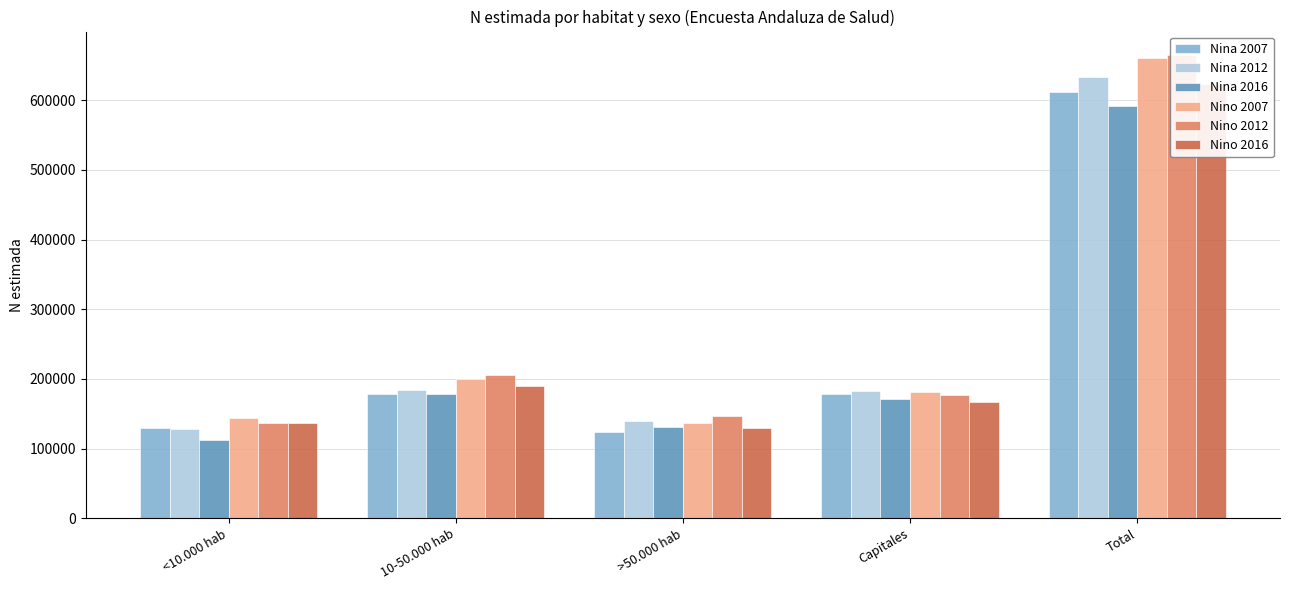

Which label corresponds to the largest value in the chart?

Total